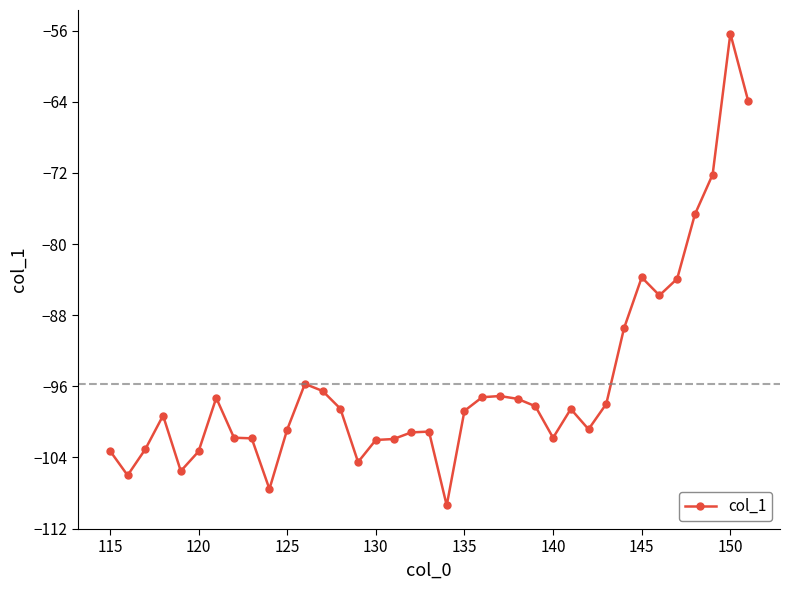

True or false: there are more than 0 points higher than both neighbors.

True